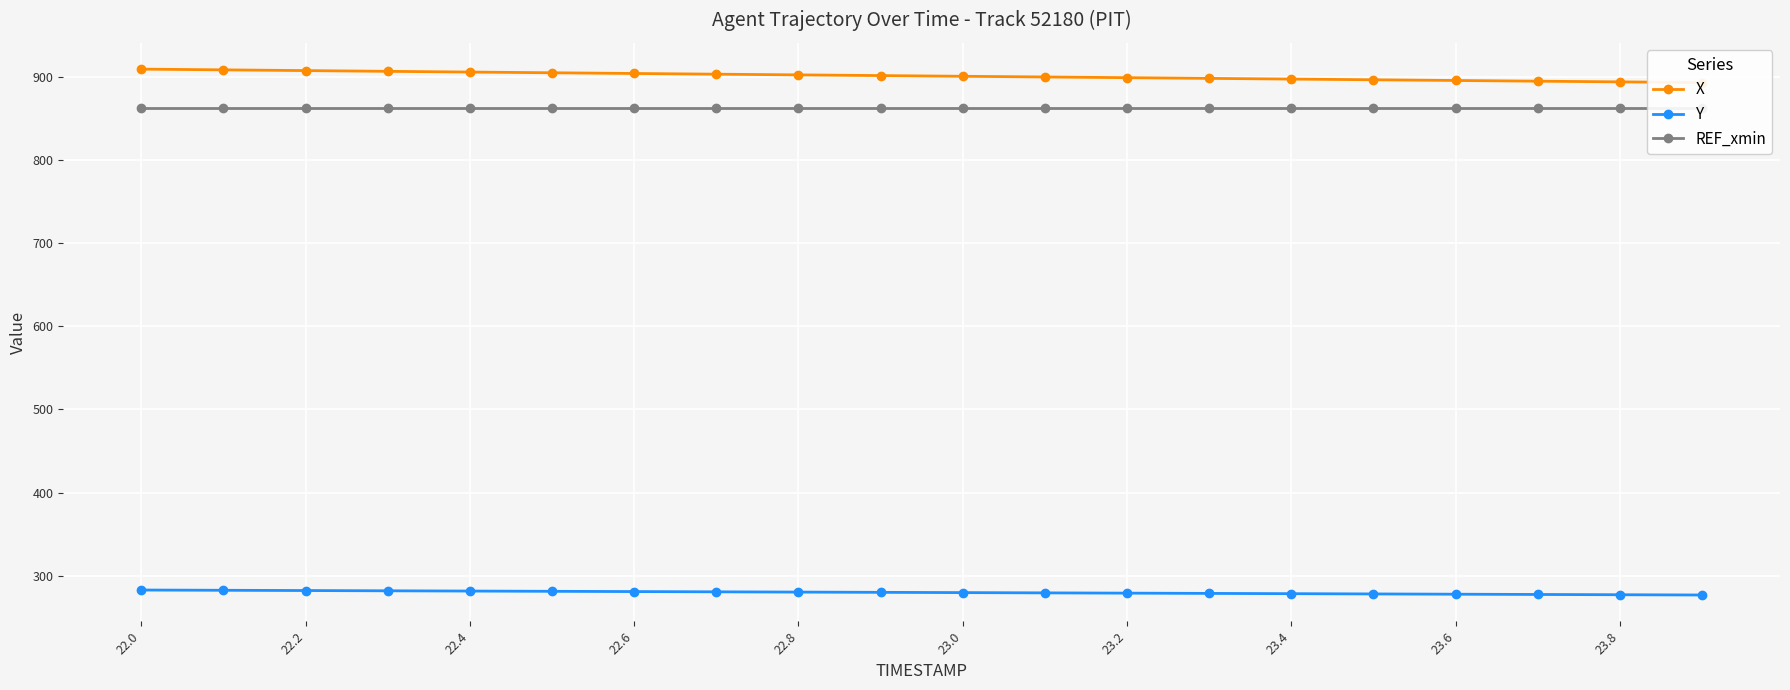

True or false: Y and X cross at least once.

False